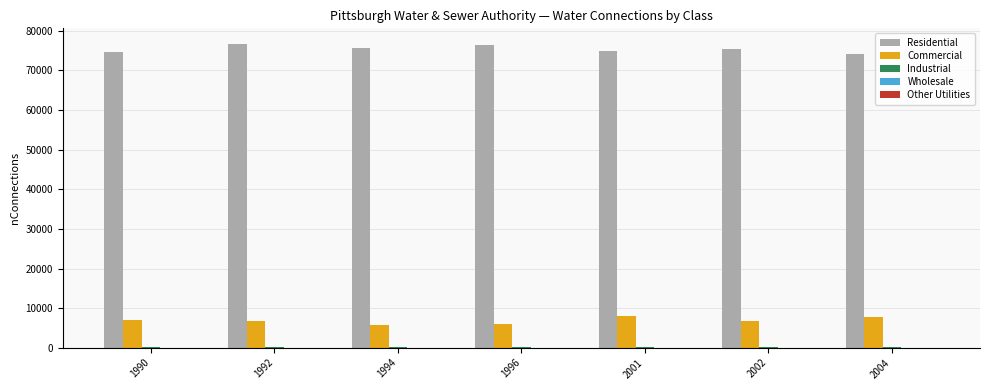

Does the chart contain stacked bars?

No